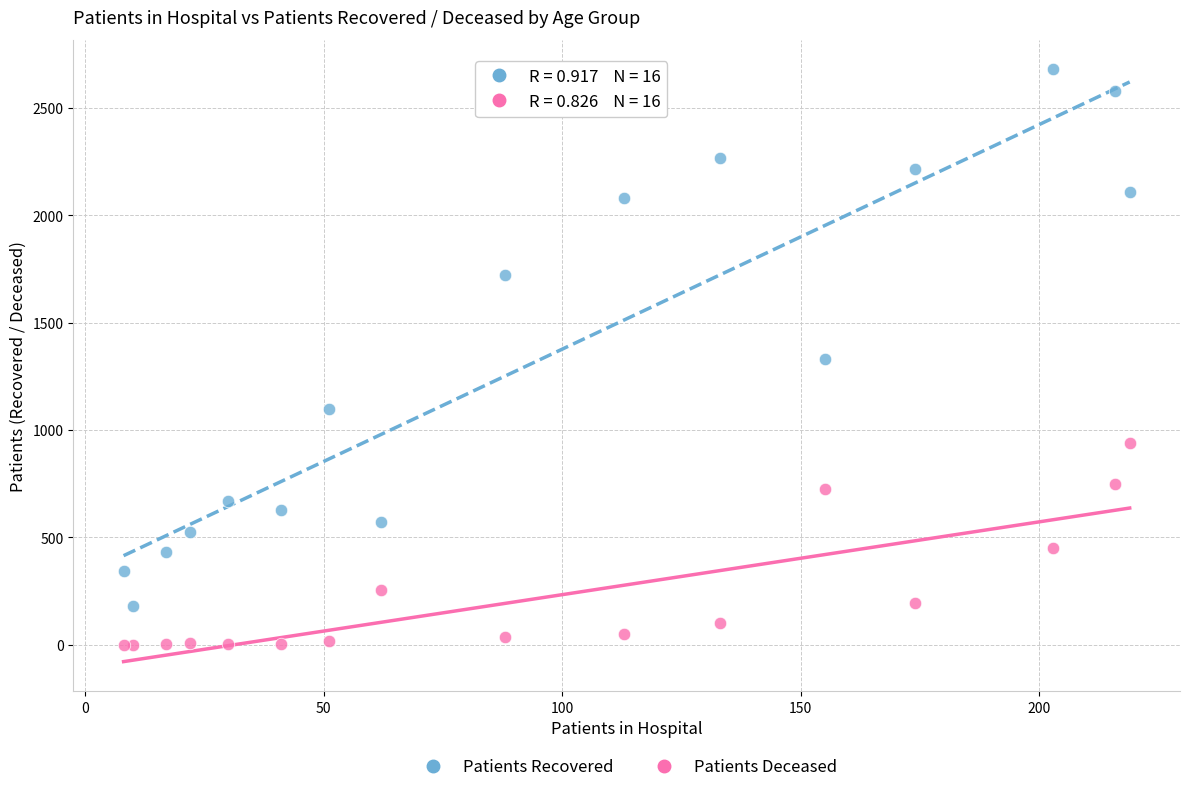

What is the X range (max minus min) for the scatter plot?

211